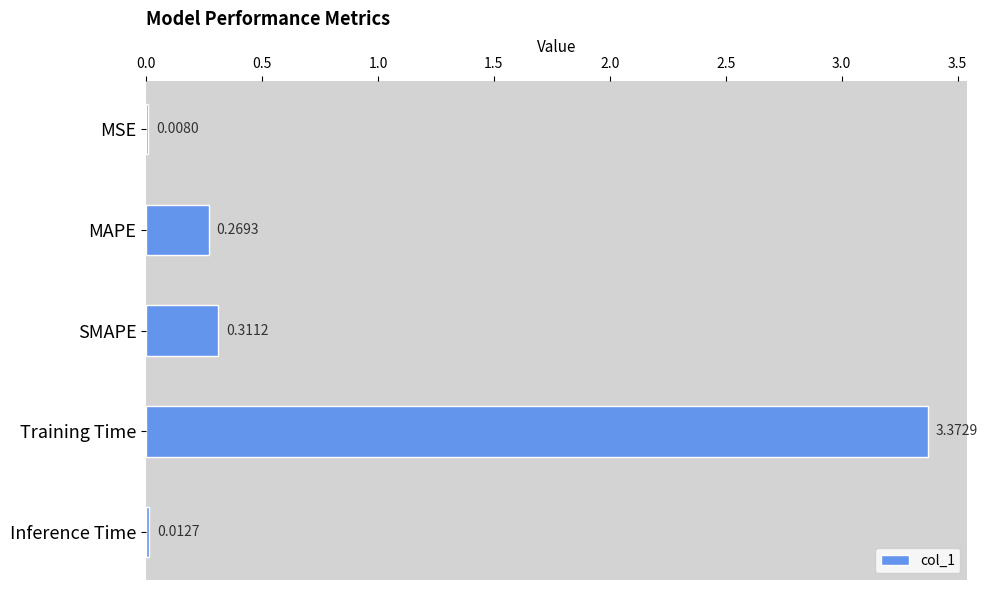

What is the change in value from SMAPE to Inference Time?

-0.3